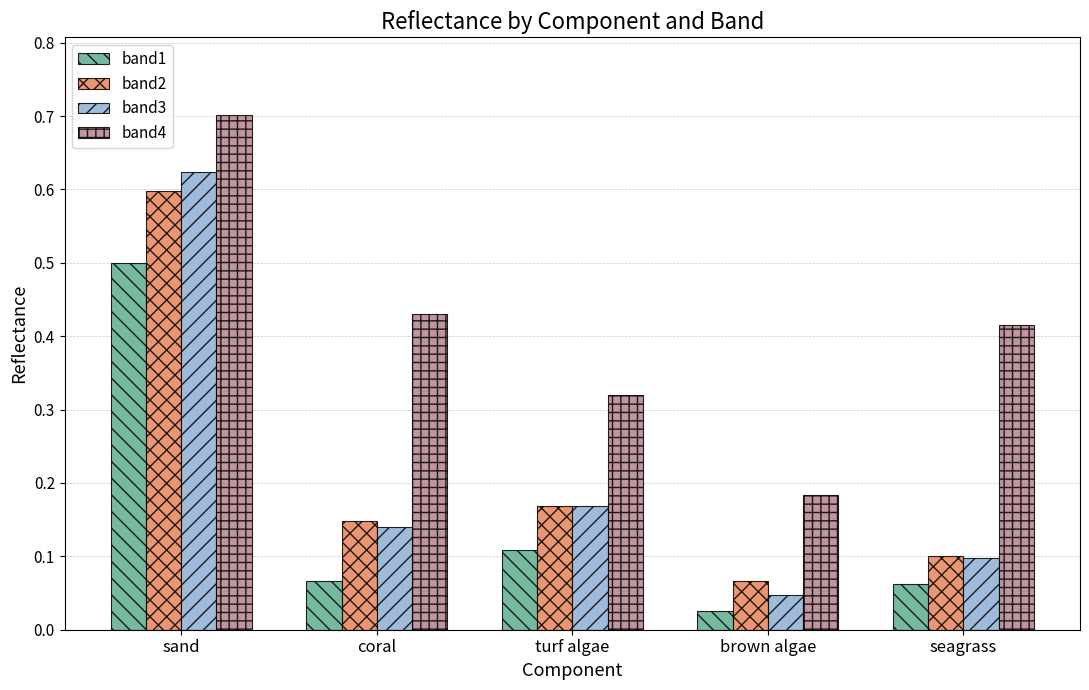

List the labels in order of band4 value, largest first.

sand, coral, seagrass, turf algae, brown algae